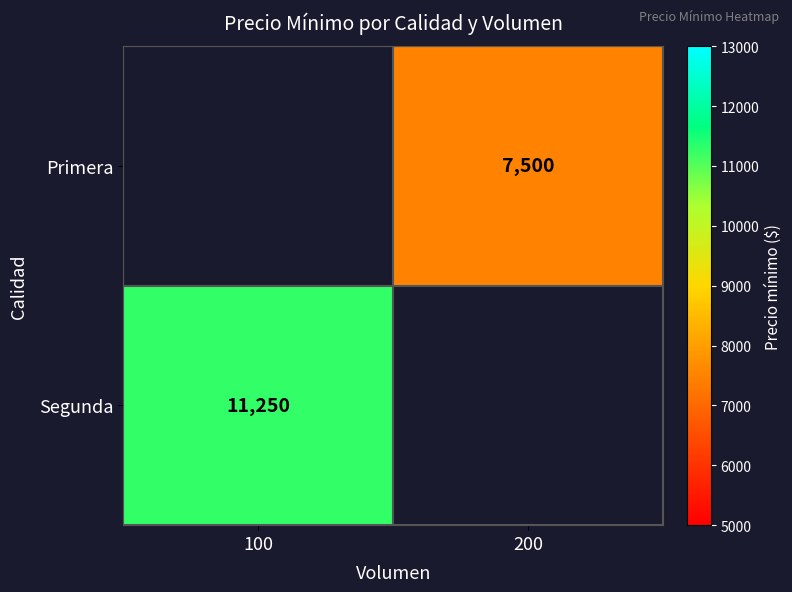

The Primera series shows 12270 at 200. True or false?

False